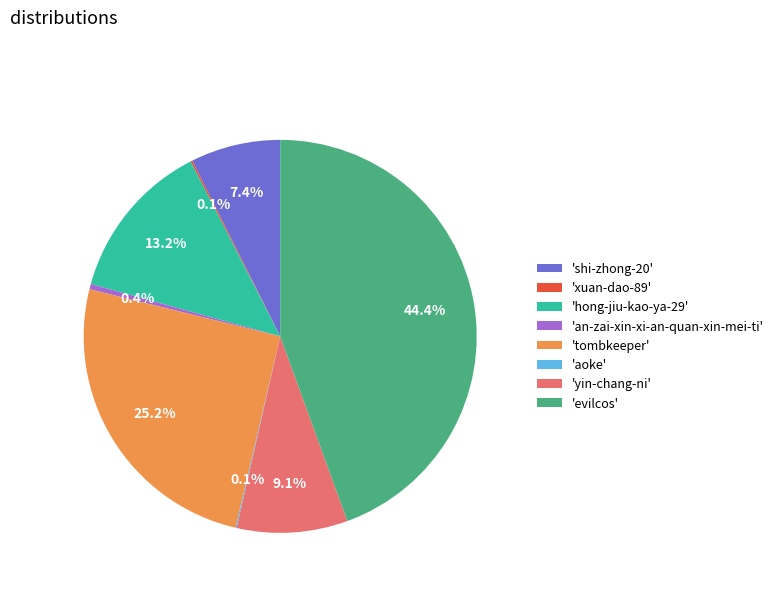

What percentage is NOT represented by 'hong-jiu-kao-ya-29'?

86.8%